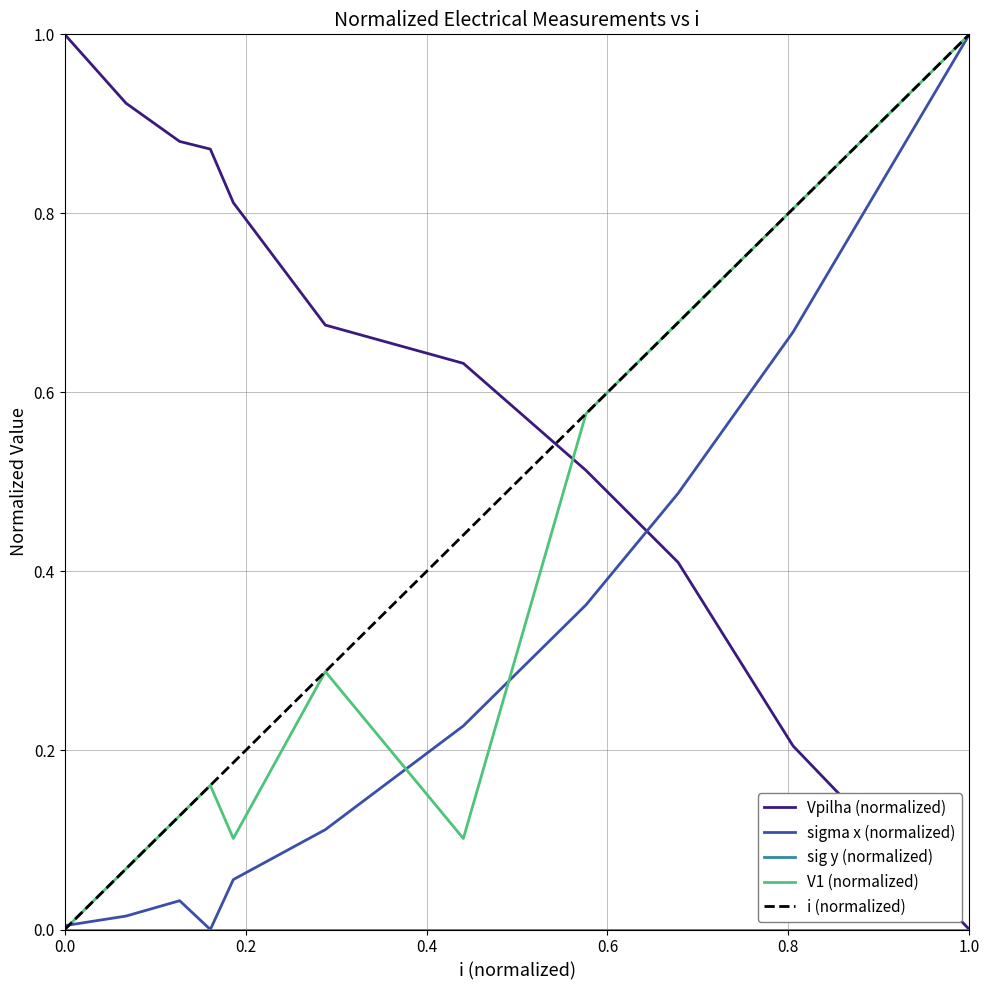

Which series ends up on top after the final intersection of Vpilha (normalized) and sigma x (normalized)?

sigma x (normalized)